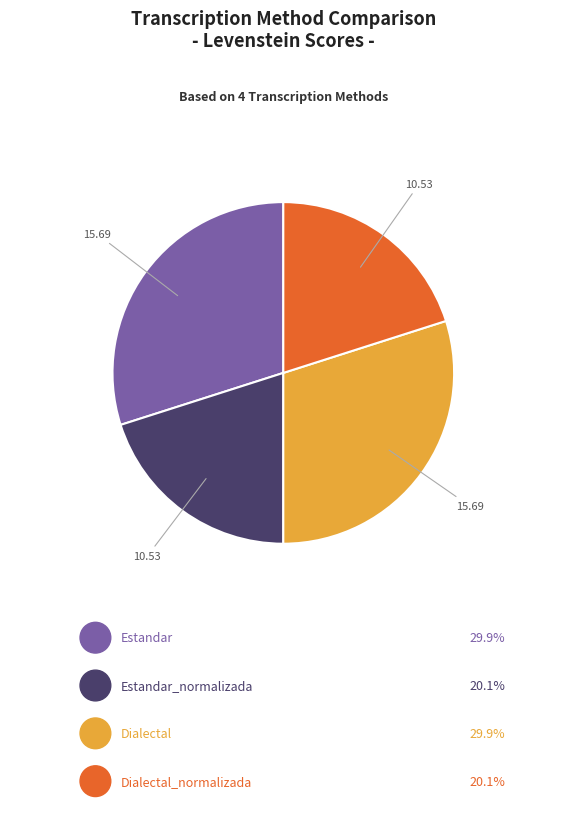

How many segments does this pie chart have?

4